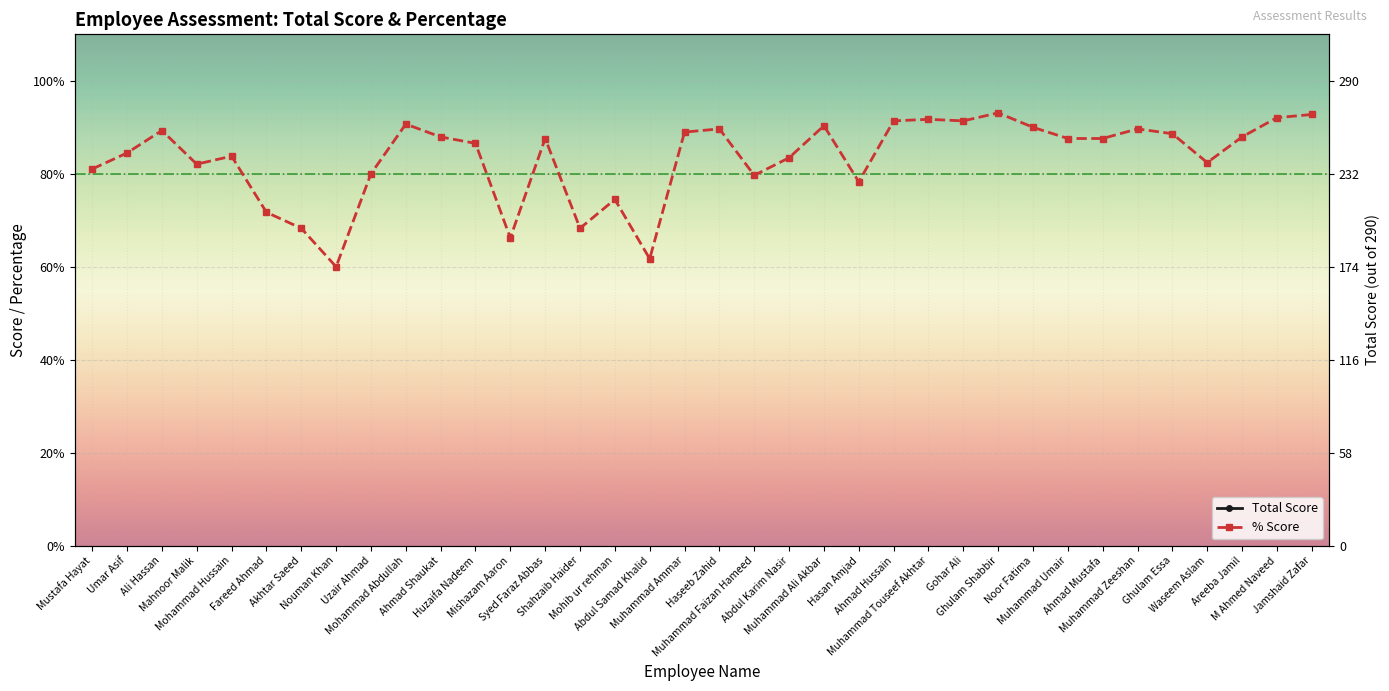

Reading right to left, transcribe all the data shown in this chart.

Total: 269.0	267.0	255.0	239.0	257.0	260.0	254.0	254.0	261.0	270.0	265.0	266.0	265.0	227.0	262.0	242.0	231.0	260.0	258.0	179.0	216.0	198.0	254.0	192.0	251.0	255.0	263.0	232.0	174.0	198.0	208.0	243.0	238.0	259.0	245.0	235.0
%age: 92.8	92.1	87.9	82.4	88.6	89.7	87.6	87.6	90.0	93.1	91.4	91.7	91.4	78.3	90.3	83.5	79.7	89.7	89.0	61.7	74.5	68.3	87.6	66.2	86.5	87.9	90.7	80.0	60.0	68.3	71.7	83.8	82.1	89.3	84.5	81.0